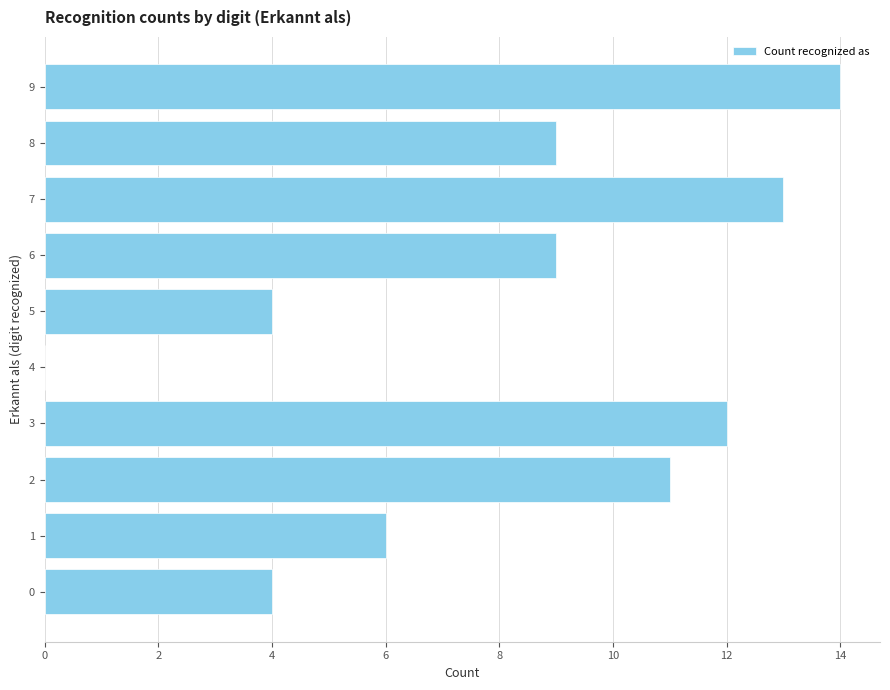

What is the sum of the values at 1 and 7?

19